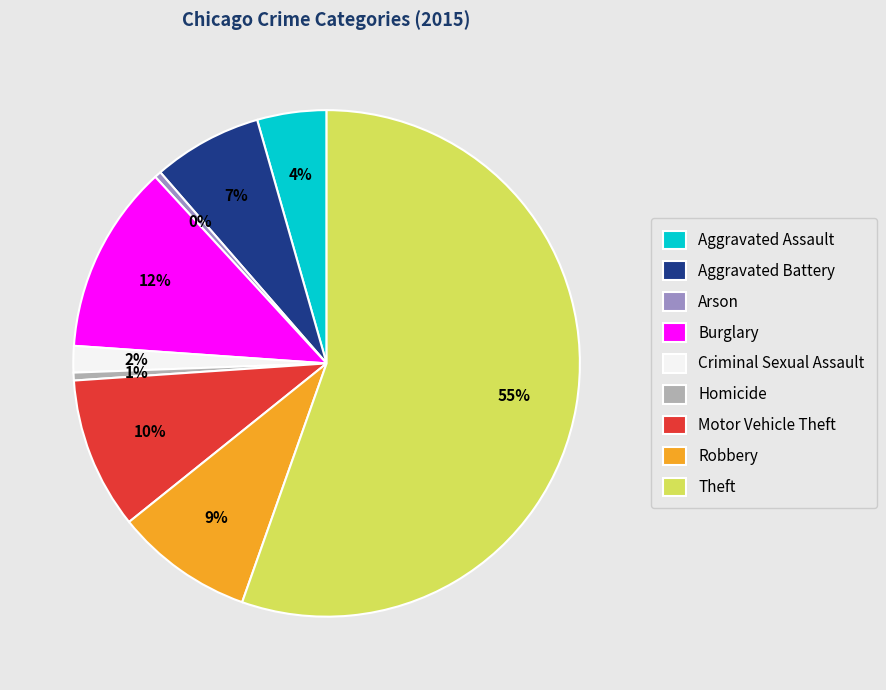

Which category has the biggest portion of the pie?

Theft